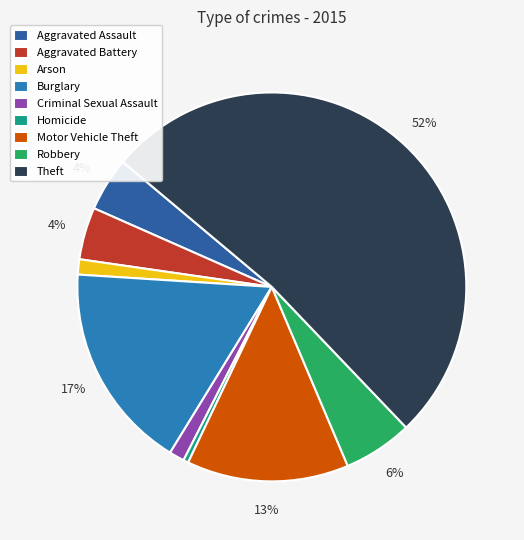

Do Homicide and Aggravated Assault together represent more than half of the pie?

No